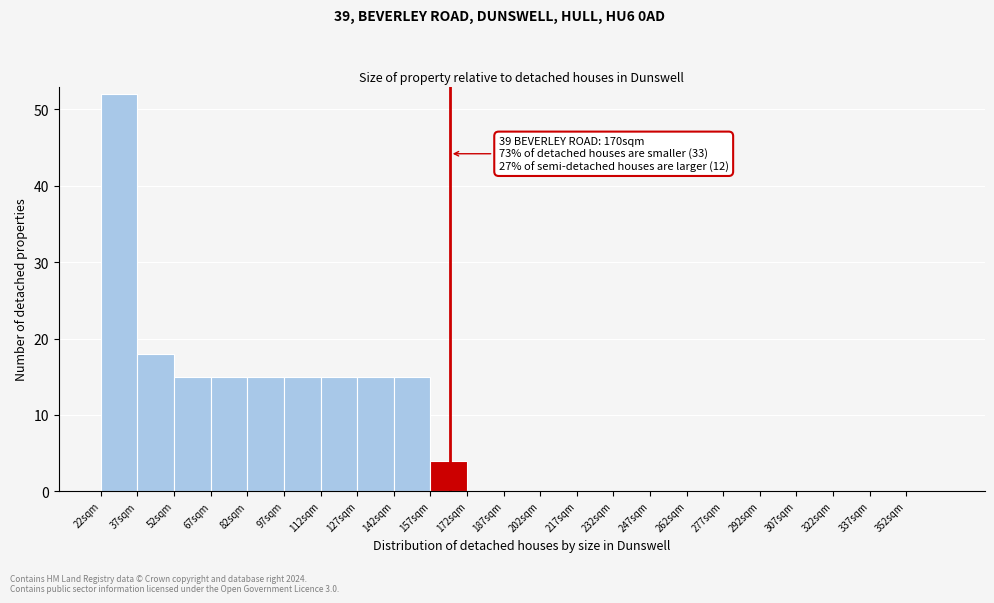

Which range on the x-axis has the tallest bar?

22 to 37